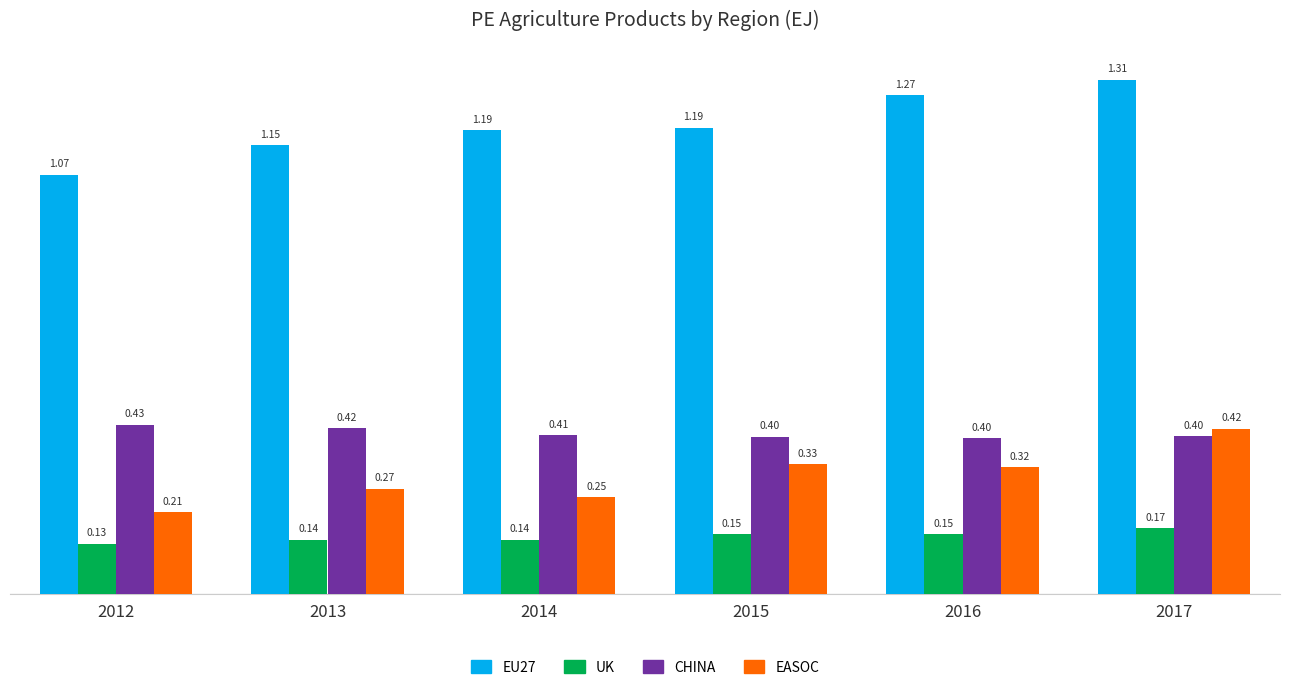

At which category does the chart reach its peak across all series?

2017